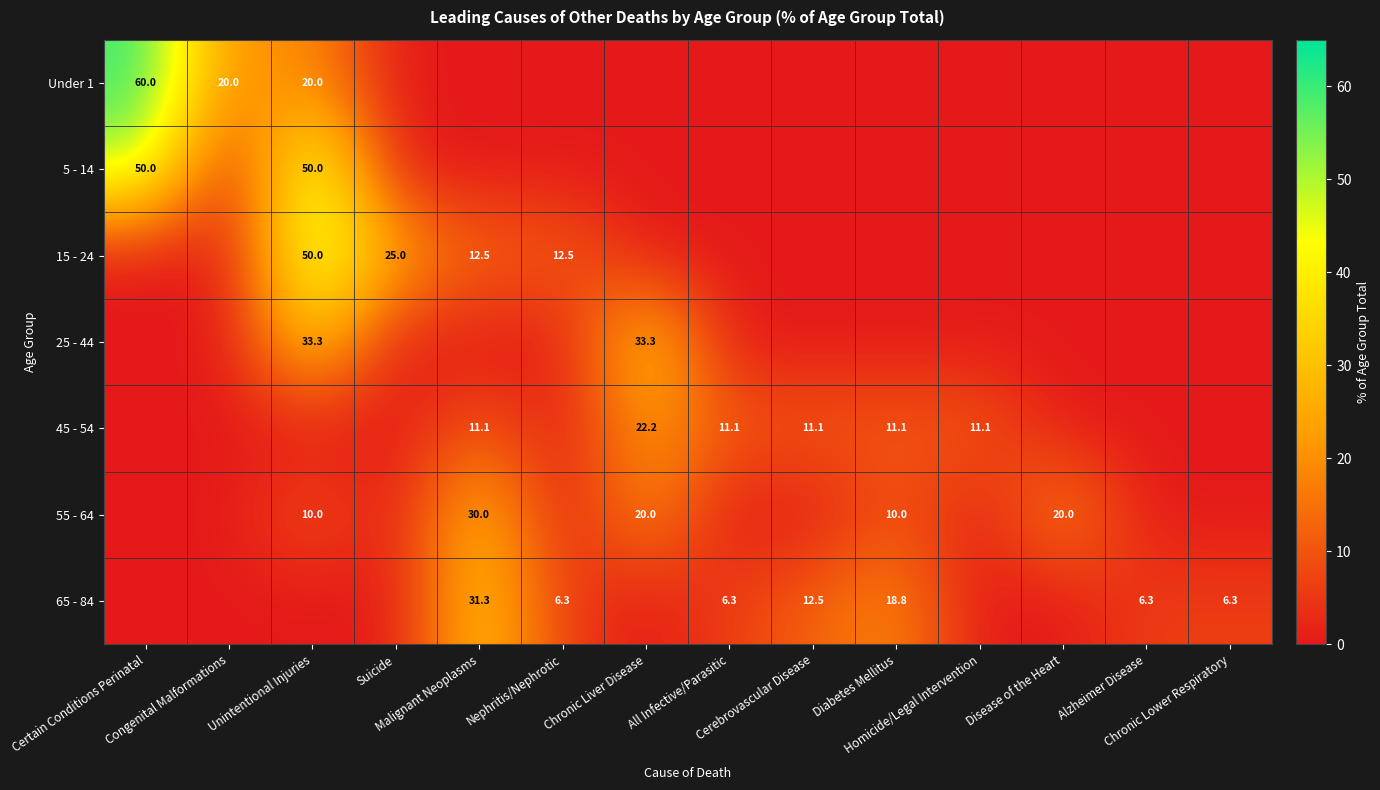

At how many categories does at least one series exceed 8?

12